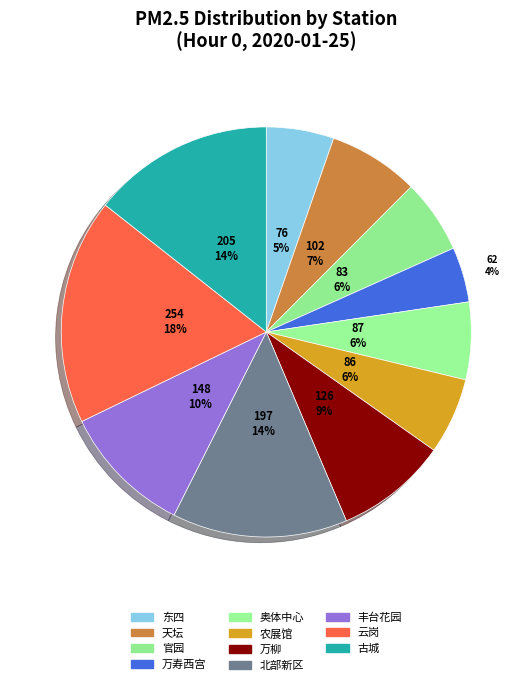

Rank the categories by value from lowest to highest.

万寿西宫, 东四, 官园, 农展馆, 奥体中心, 天坛, 万柳, 丰台花园, 北部新区, 古城, 云岗